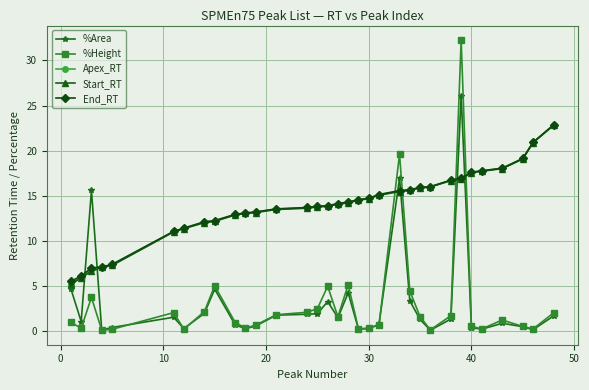

What is the minimum value for End_RT?

5.5